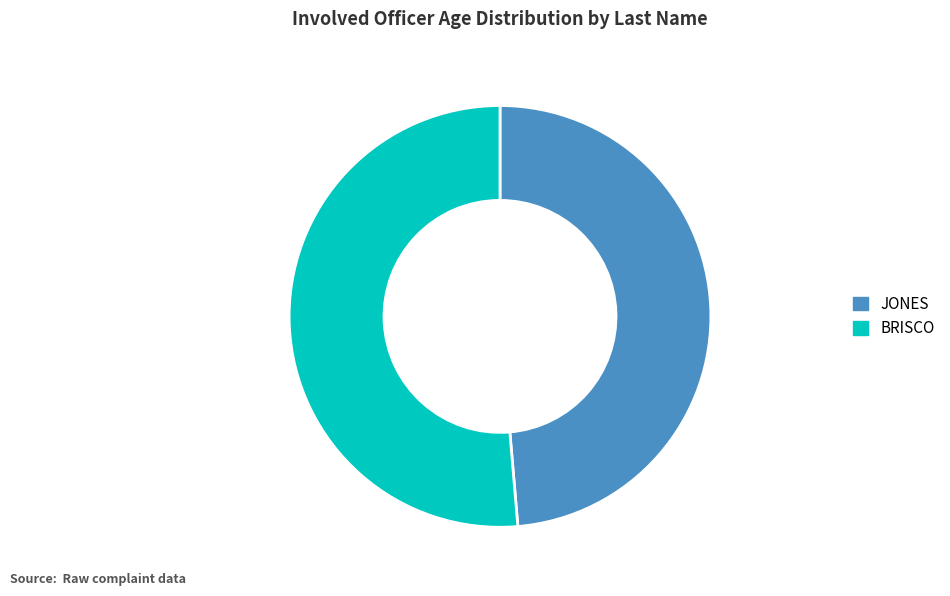

What is the smallest slice in the pie chart?

JONES